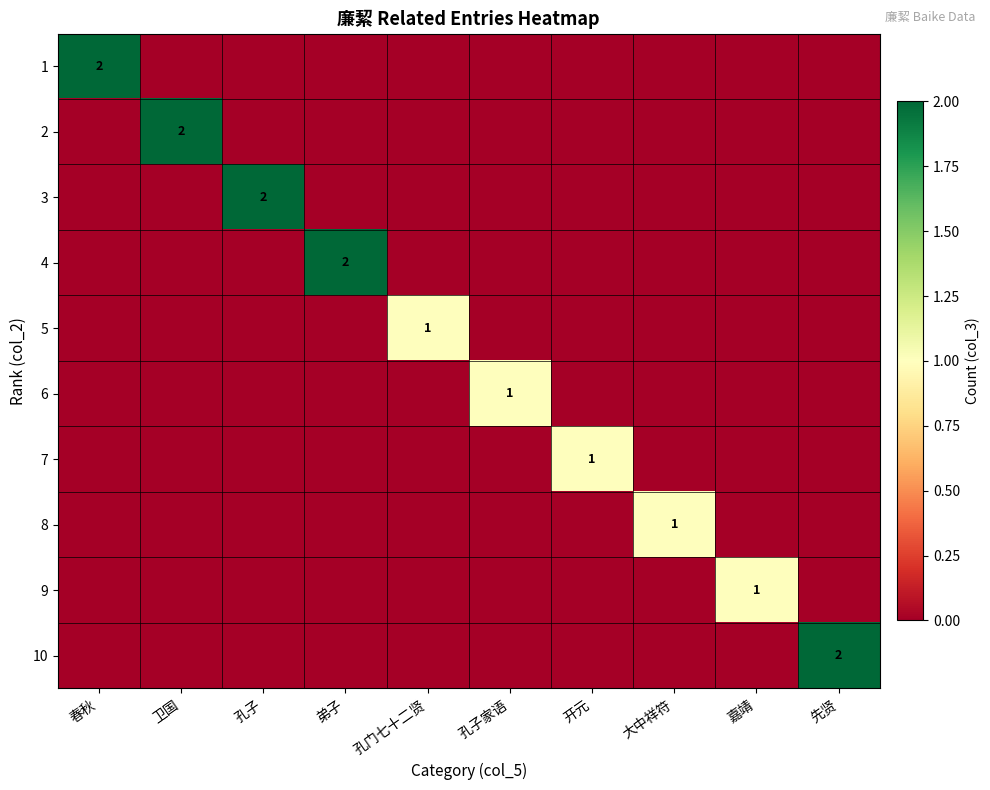

The value of 6 at 孔子 is 0. True or false?

True